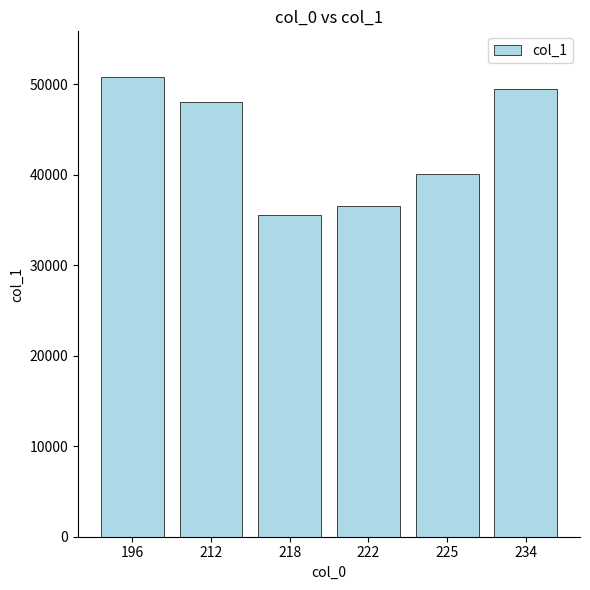

Read the value at 212.

48067.9